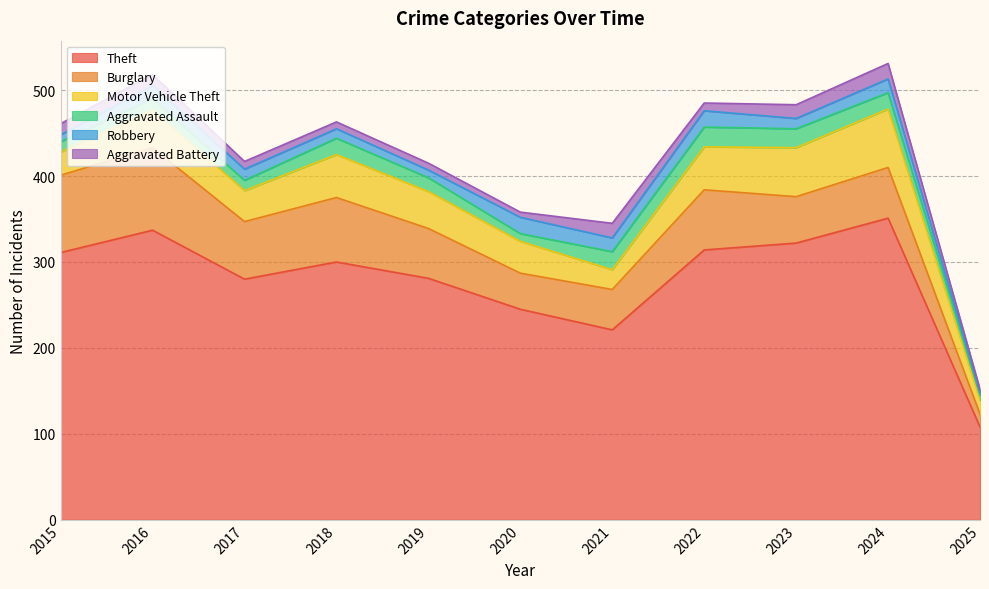

Which series has the largest total across all categories?

Theft